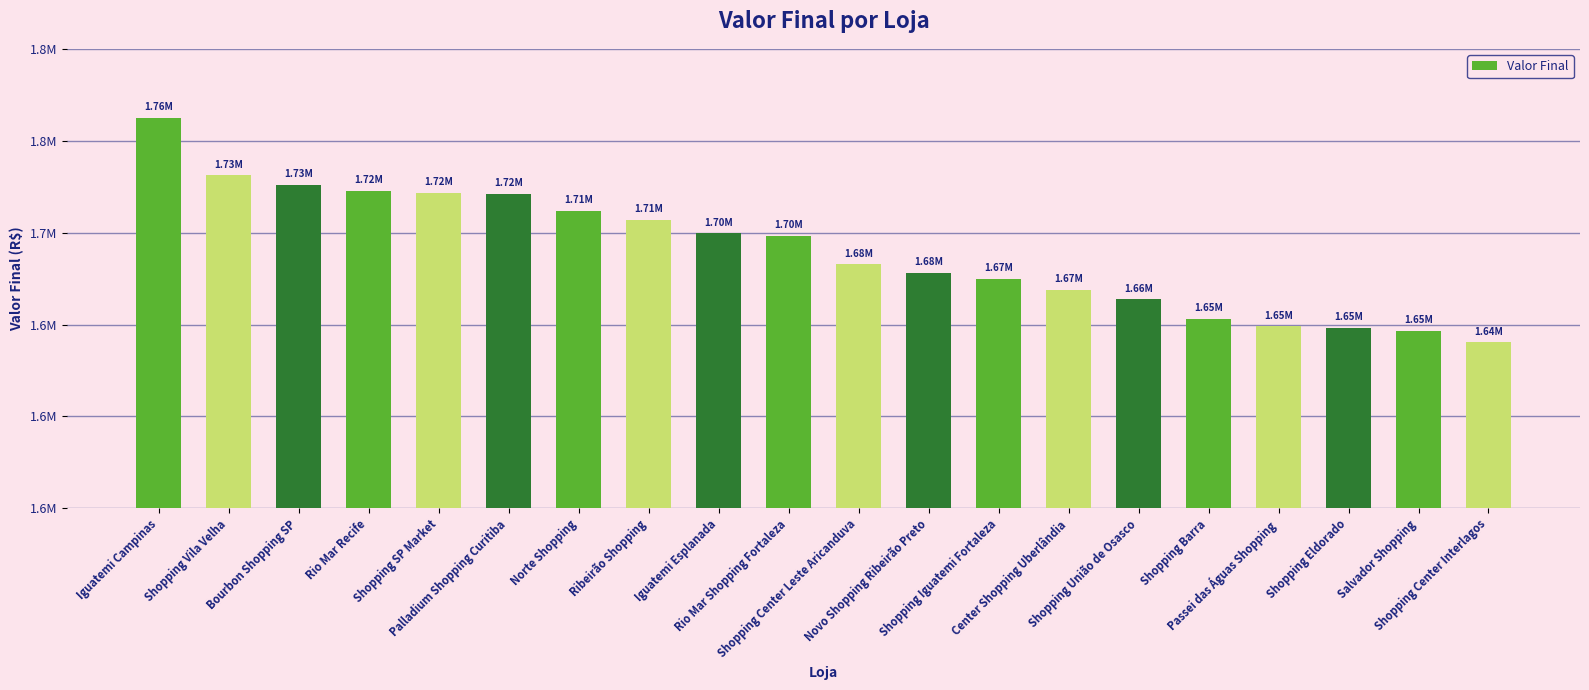

Reading left to right, list all the values displayed in this chart.

1762419	1731167	1726110	1722766	1721763	1721120	1711968	1707122	1699681	1698430	1682870	1678225	1674824	1668921	1663770	1653103	1649014	1648111	1646739	1640486